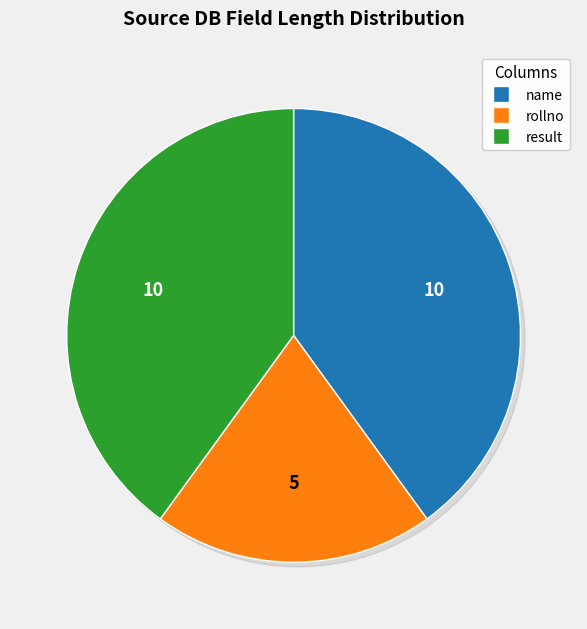

To the nearest percent, what percentage of the pie is result?

40%